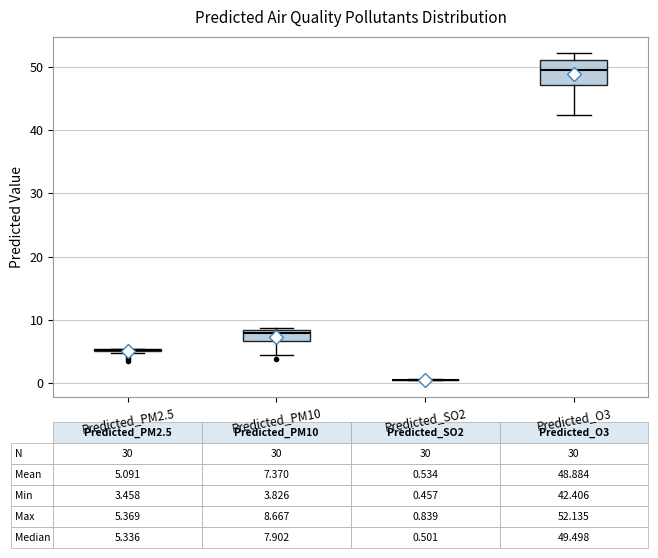

Comparing the boxes themselves (not the whiskers), which one is the tallest?

Predicted_O3